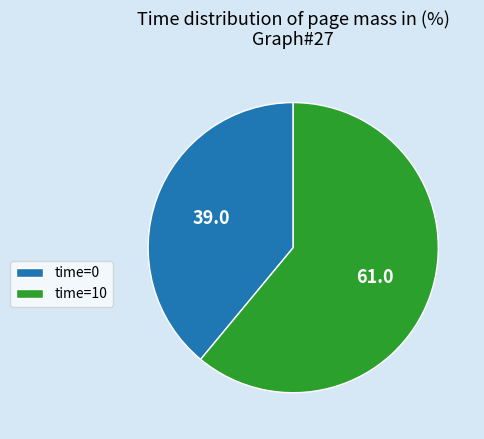

Which has a higher value, time=0 or time=10?

time=10